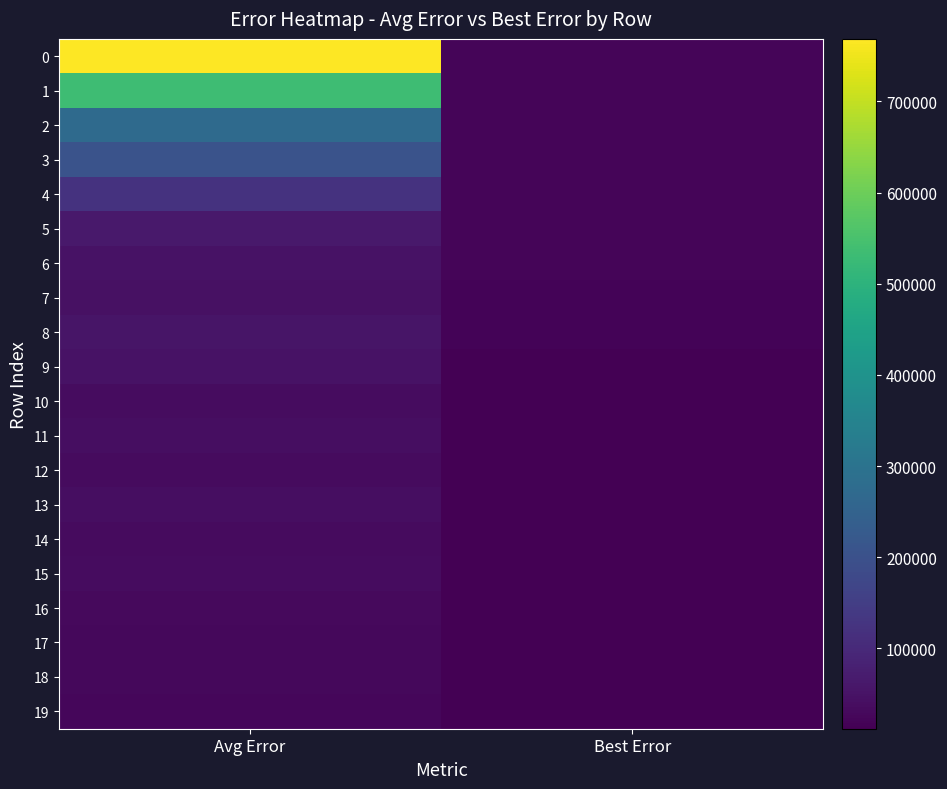

Reading left to right, transcribe all the data shown in this chart.

0: Avg Error=768623.3	Best Error=20762.4
1: Avg Error=532926.3	Best Error=20762.4
2: Avg Error=274887.2	Best Error=20762.4
3: Avg Error=205769.8	Best Error=20762.4
4: Avg Error=122273.9	Best Error=20762.4
5: Avg Error=63241.6	Best Error=20762.4
6: Avg Error=49956.1	Best Error=20762.4
7: Avg Error=46020.1	Best Error=20097.7
8: Avg Error=53764.1	Best Error=20097.7
9: Avg Error=48482.1	Best Error=12831.7
10: Avg Error=36831.9	Best Error=12831.7
11: Avg Error=40054.6	Best Error=12831.7
12: Avg Error=34821.4	Best Error=12831.7
13: Avg Error=39186.0	Best Error=12831.7
14: Avg Error=33309.2	Best Error=12831.7
15: Avg Error=37963.9	Best Error=12831.7
16: Avg Error=30654.2	Best Error=11872.3
17: Avg Error=28639.0	Best Error=11872.3
18: Avg Error=29134.8	Best Error=11872.3
19: Avg Error=25376.9	Best Error=11832.4